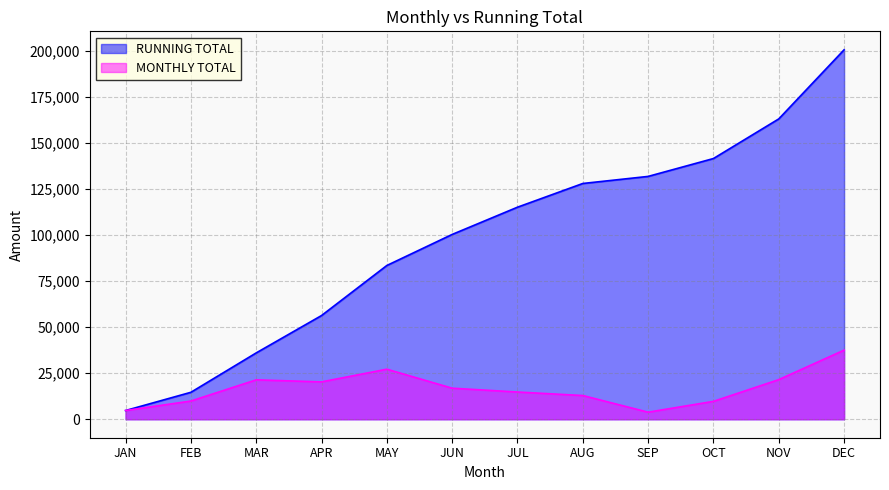

Is the value of MONTHLY TOTAL at NOV greater than the value of RUNNING TOTAL at MAY?

No